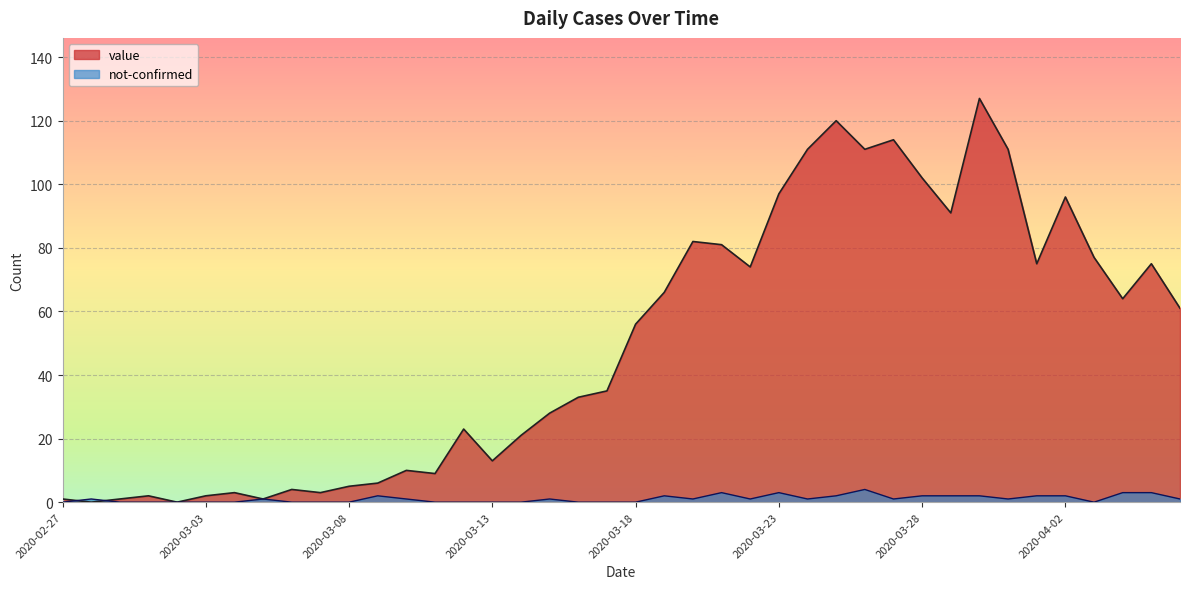

Where is value nearest to the value 63?

2020-04-04